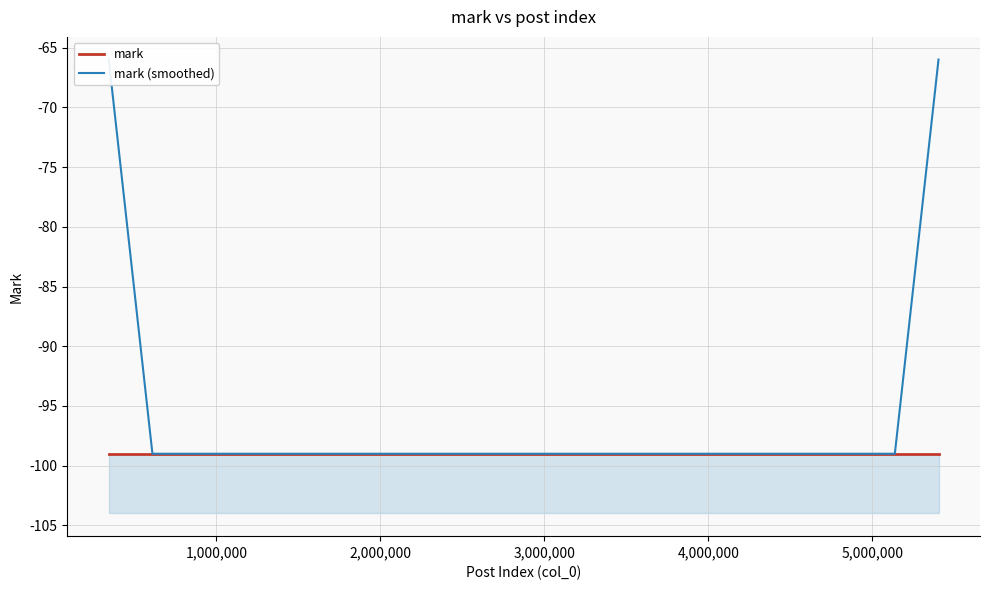

True or false: mark and mark (smoothed) cross at least once.

False